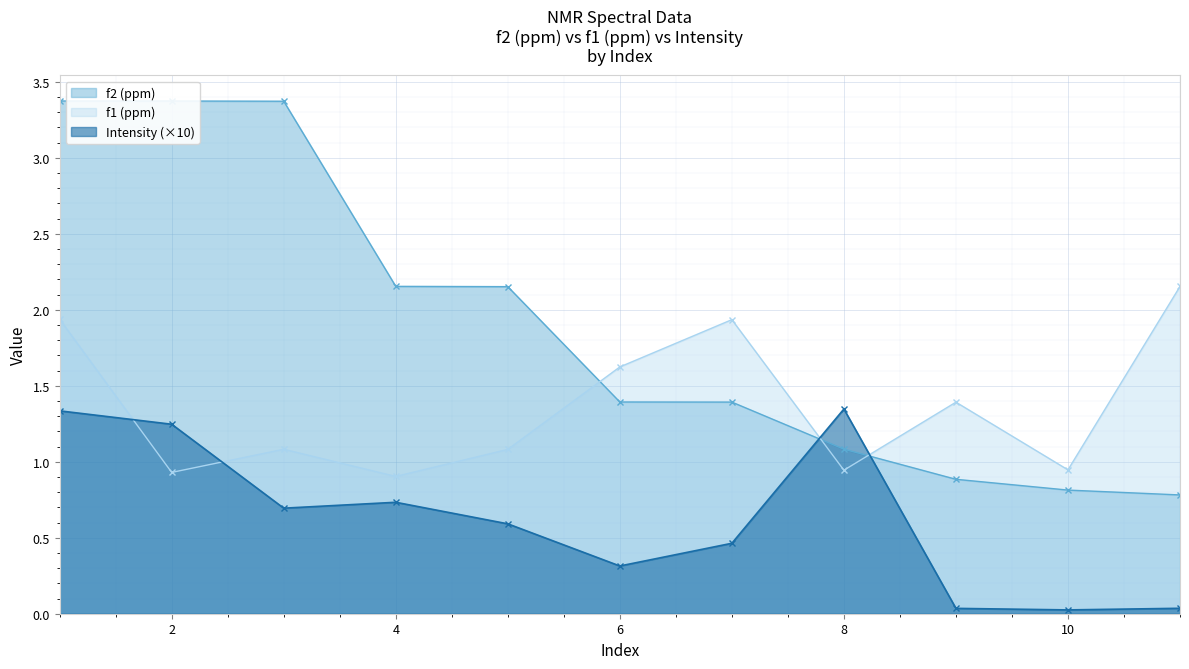

At which label does f2 (ppm) reach its peak?

1